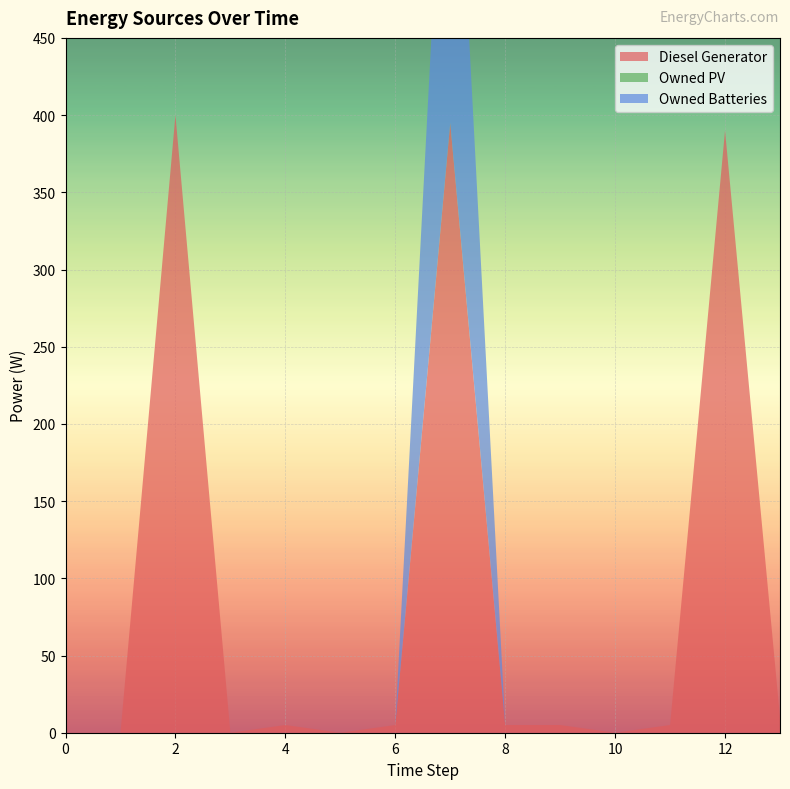

Reading left to right, extract all data points from this chart.

Diesel Generator: 0	0	400	0	5	0	5	395	5	5	0	5	390	10
Owned PV: 0	0	0	0	0	0	0	0	0	0	0	0	0	0
Owned Batteries: 0	0	0	0	0	0	0	288	0	0	0	0	0	0